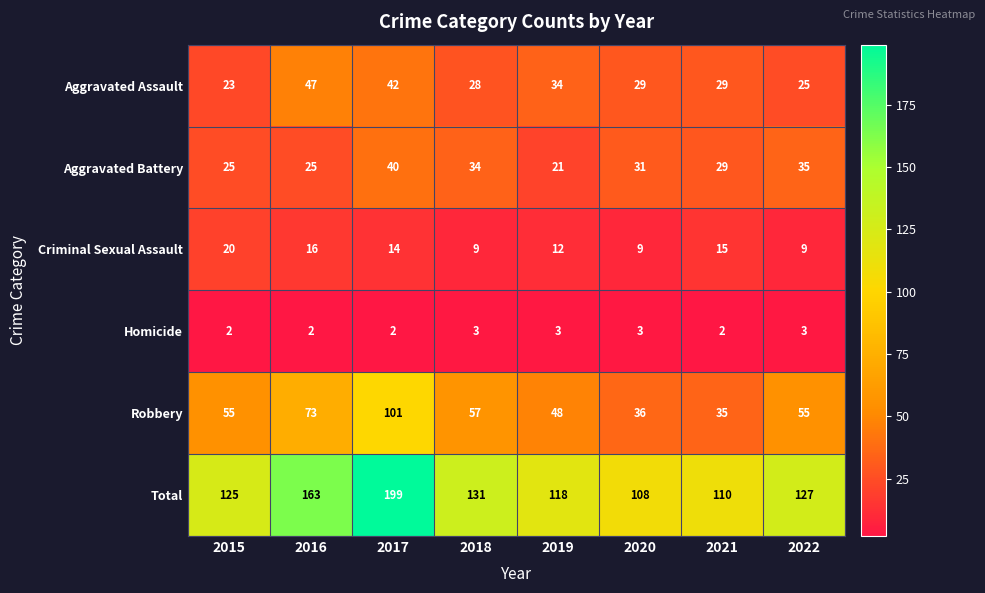

List the series in order of their peak value, highest first.

Total, Robbery, Aggravated Assault, Aggravated Battery, Criminal Sexual Assault, Homicide